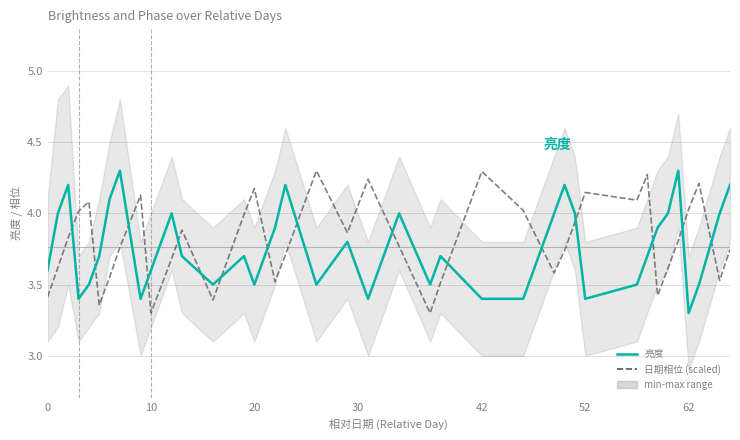

True or false: 日期相位 (scaled) and 亮度 cross at least once.

True